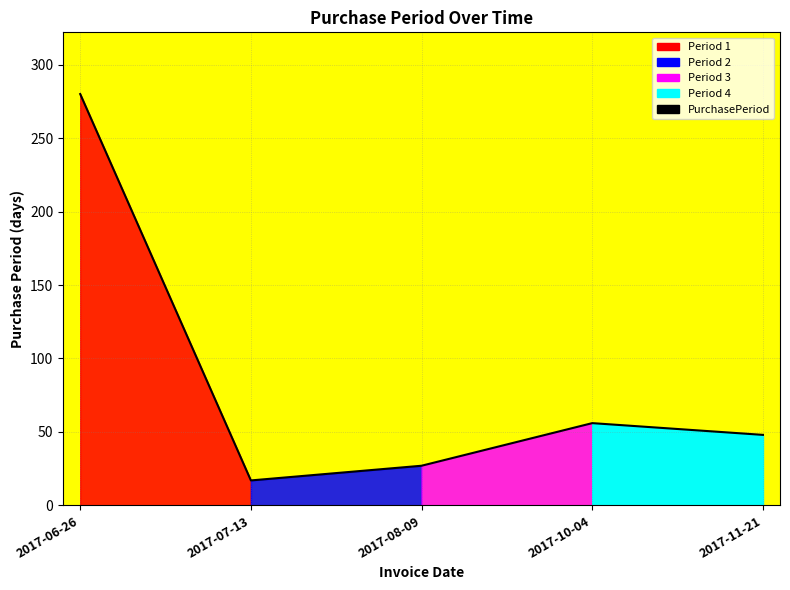

Reading left to right, transcribe all the data shown in this chart.

280	17	27	56	48